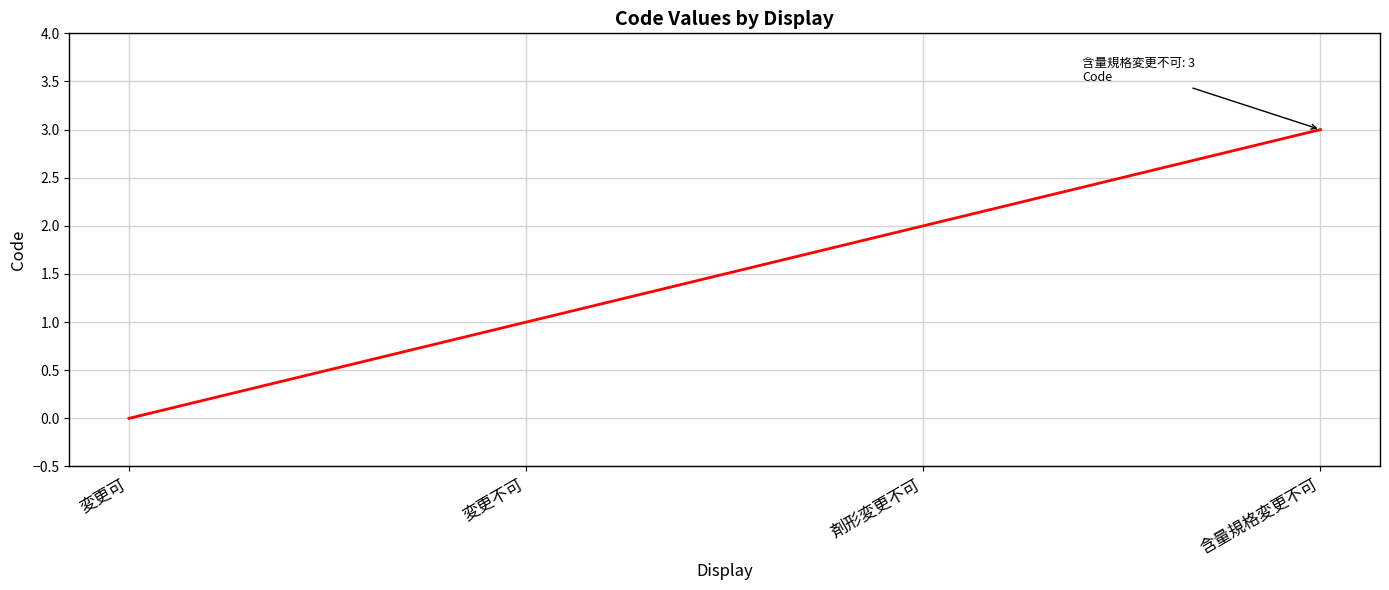

What is the average value?

2